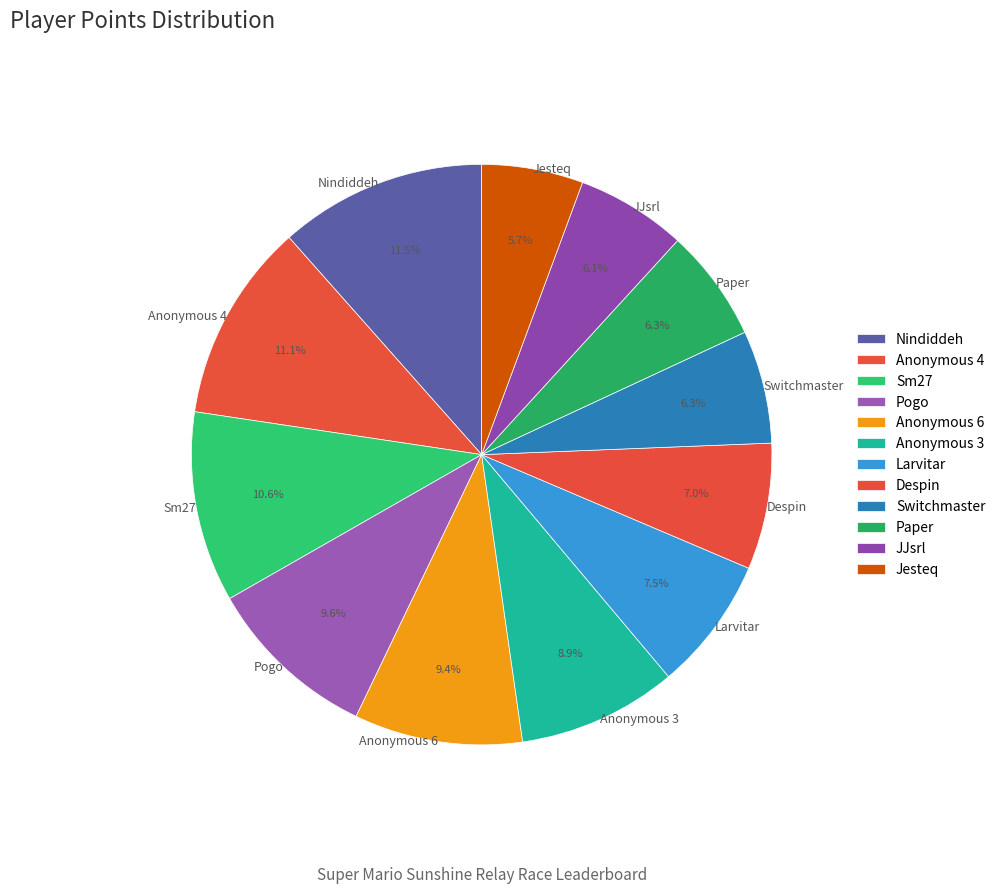

What portion of the pie excludes Switchmaster?

93.7%